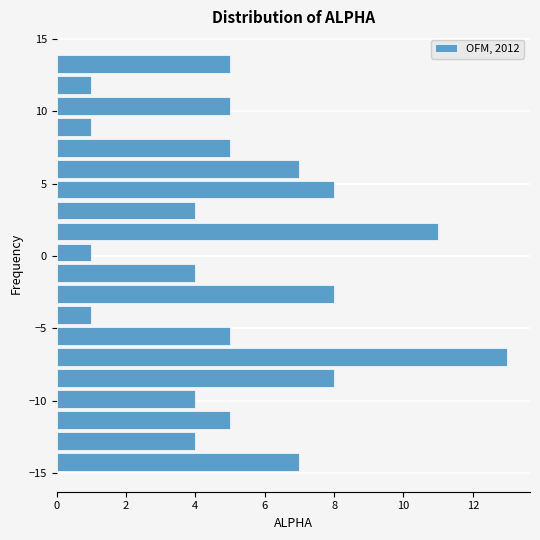

Read against the y-axis, roughly where is the centre of the longest bar?

-7.0